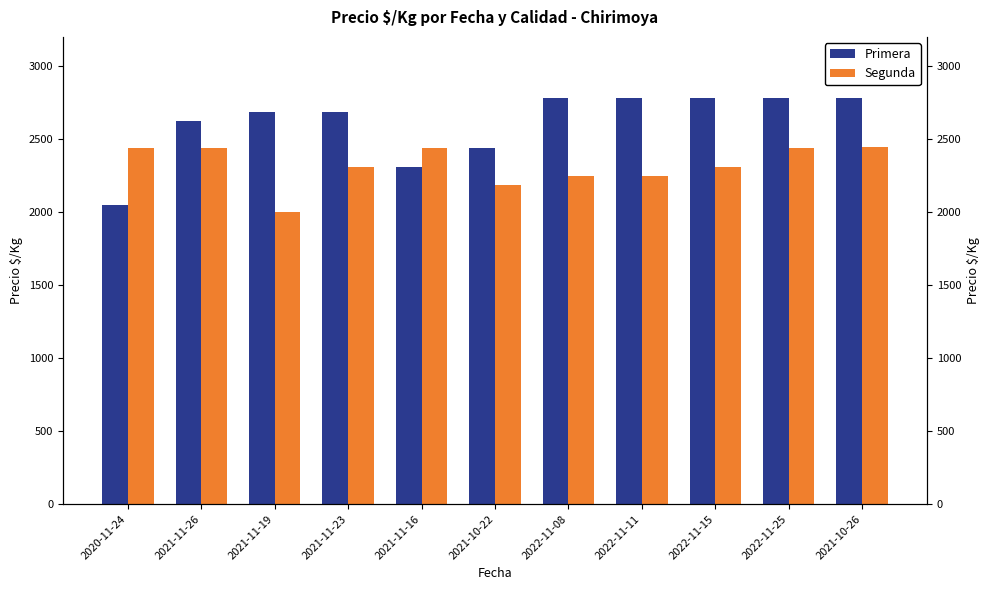

At which label does Segunda reach its minimum?

2021-11-19